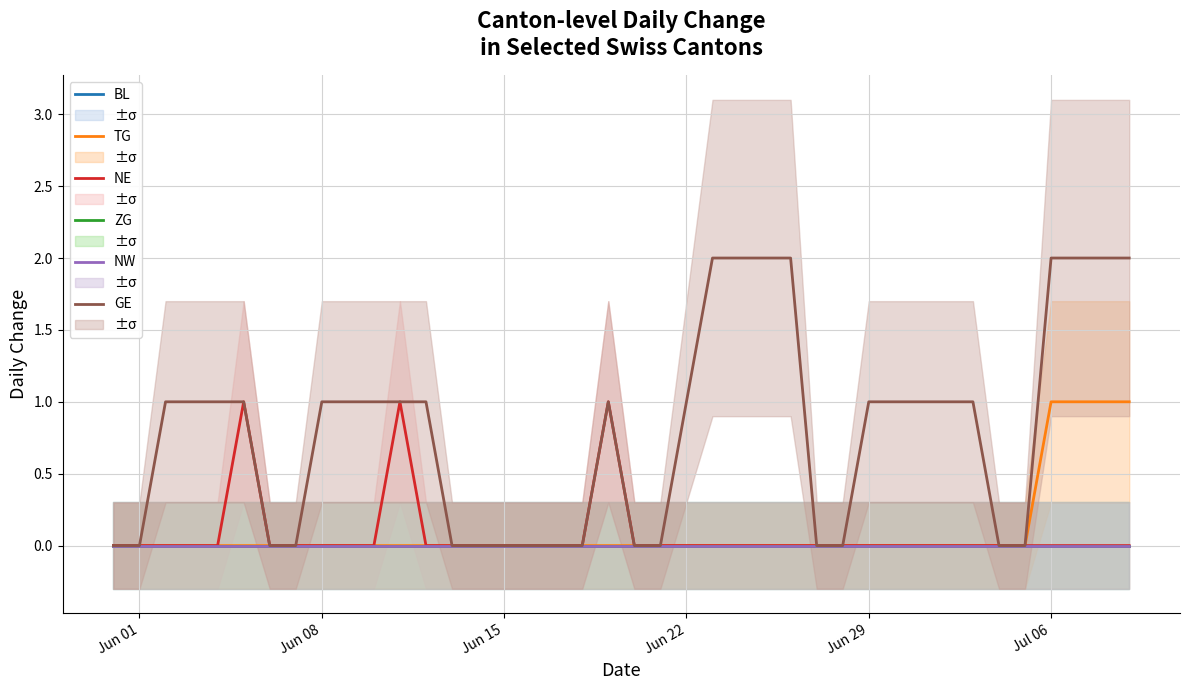

Which series has the widest spread of values?

GE